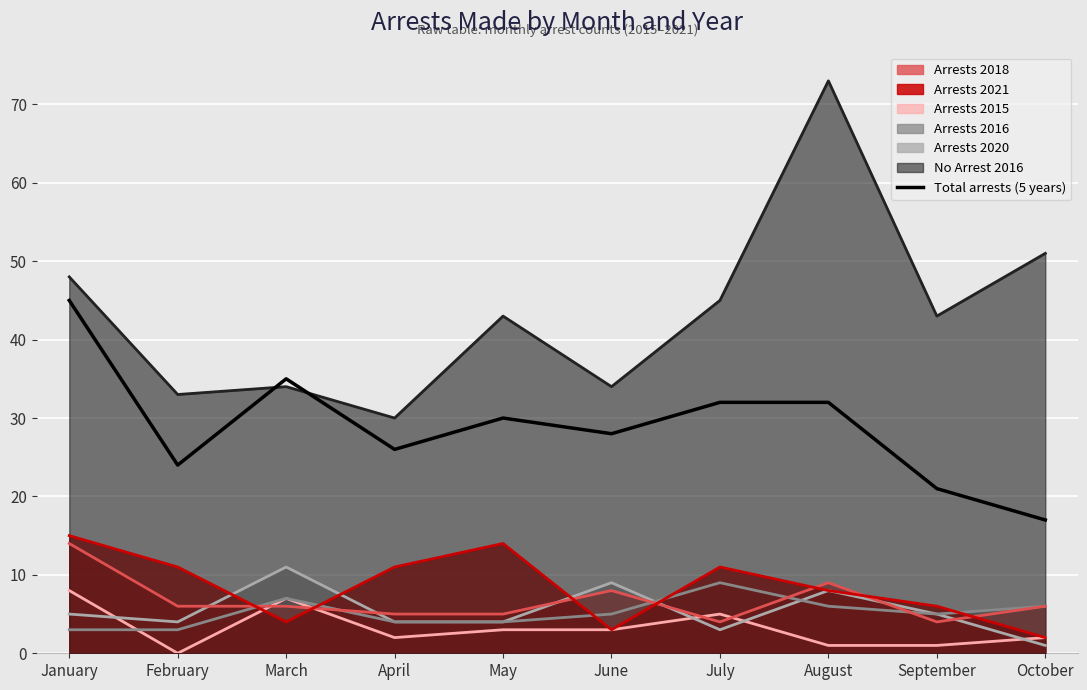

What is the sum of the values at October and August?

49